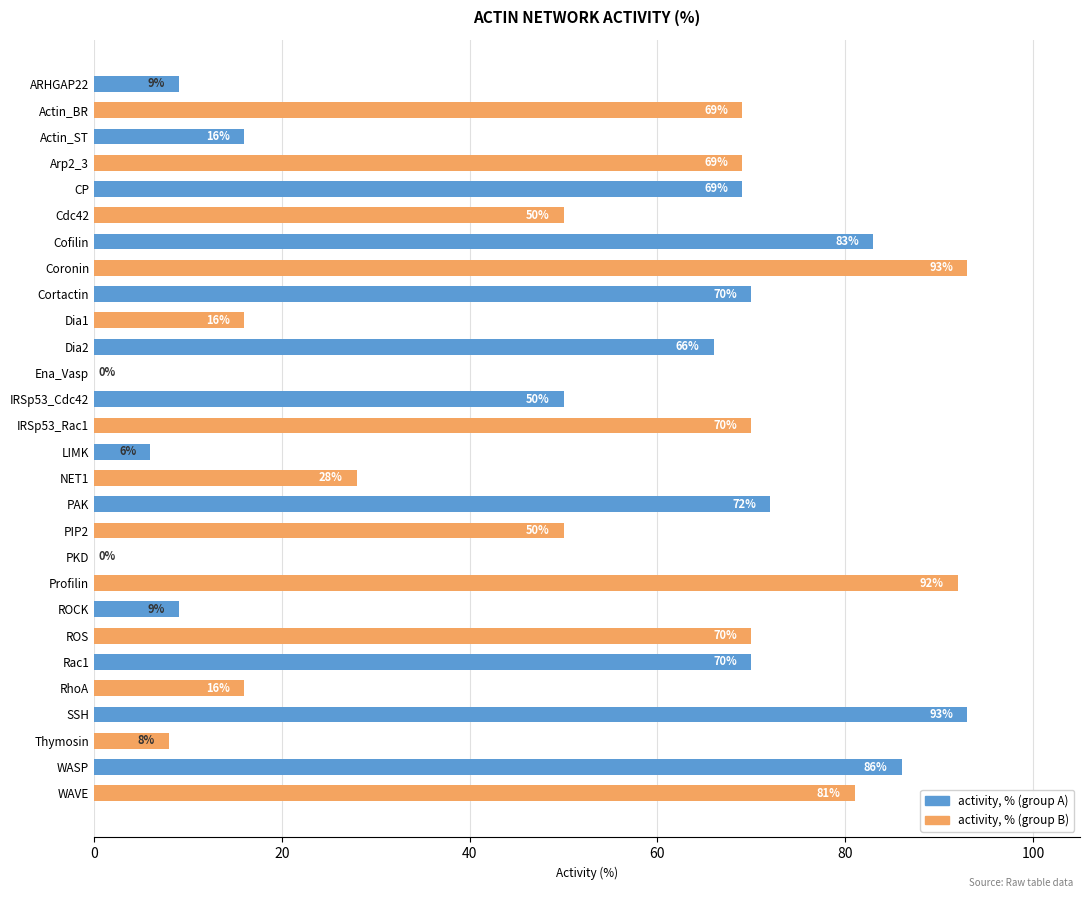

Which category has the highest value in the activity, % (group B) series?

Cofilin